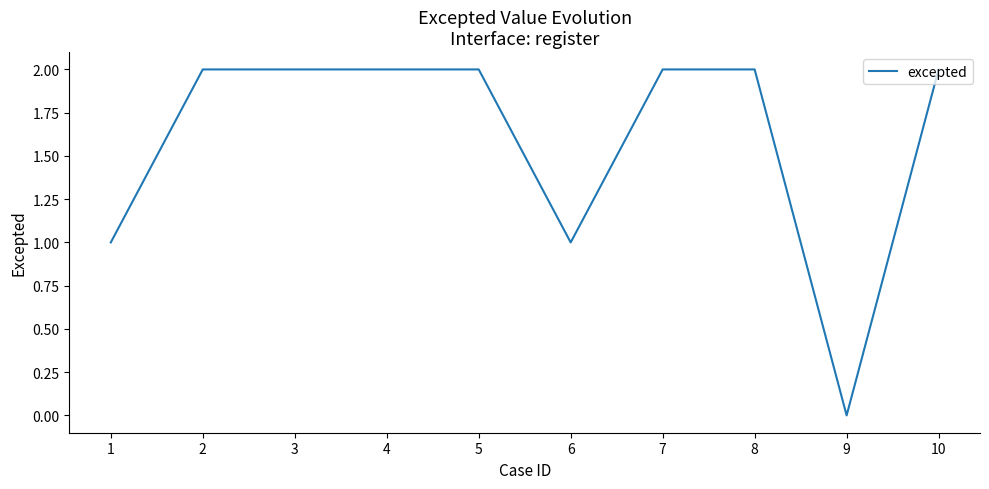

Reading left to right, what are all the values shown in this chart?

1=1	2=2	3=2	4=2	5=2	6=1	7=2	8=2	9=0	10=2